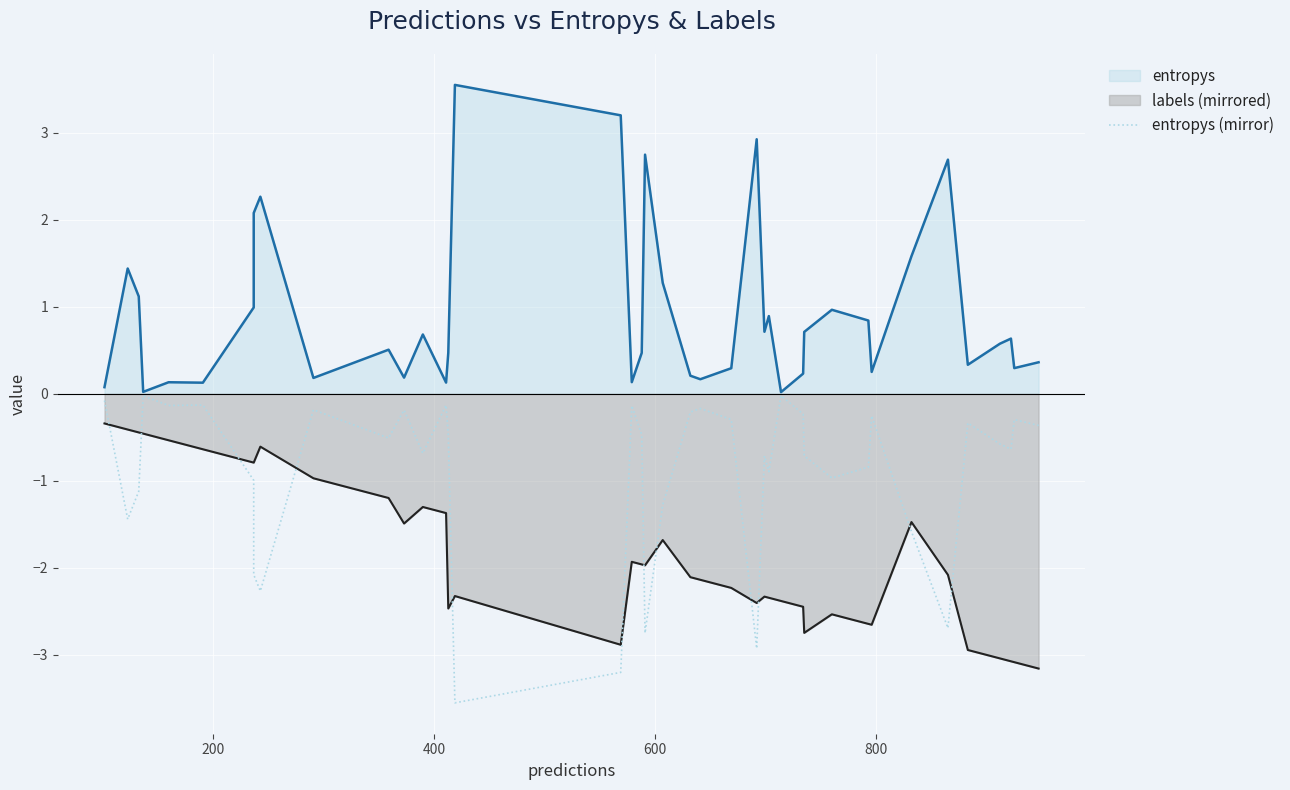

What is the difference between the maximum and minimum values?

3.5